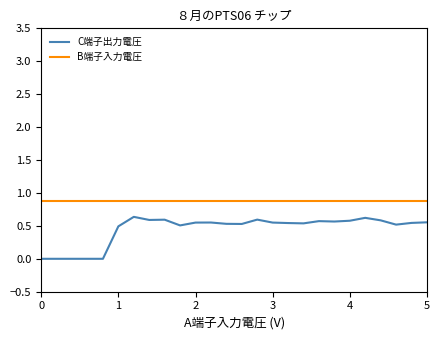

Which series has the largest total across all categories?

B端子入力電圧